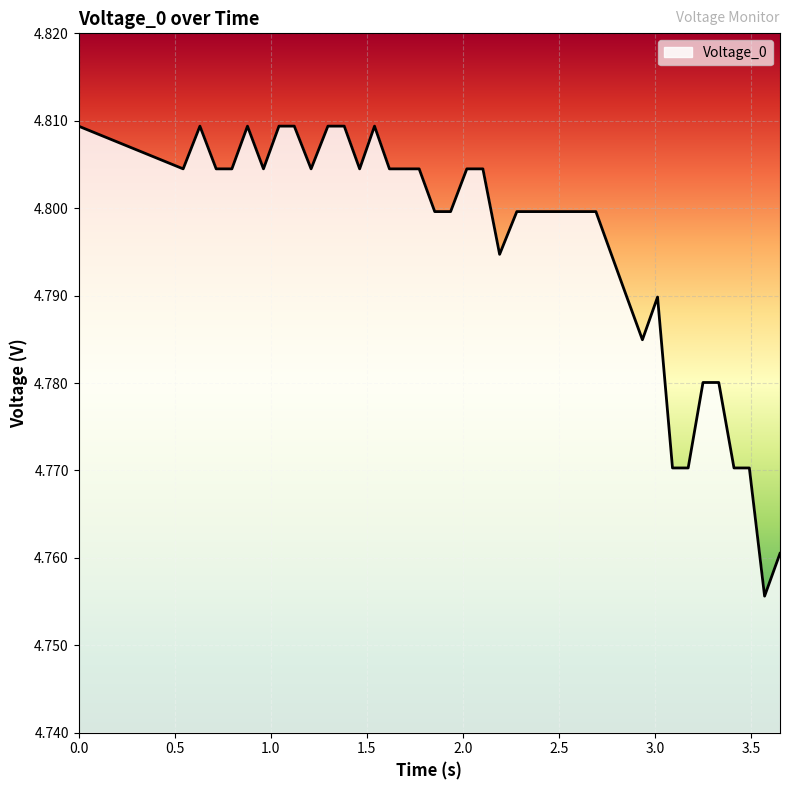

What is the value of the 32nd point from the left?

4.8